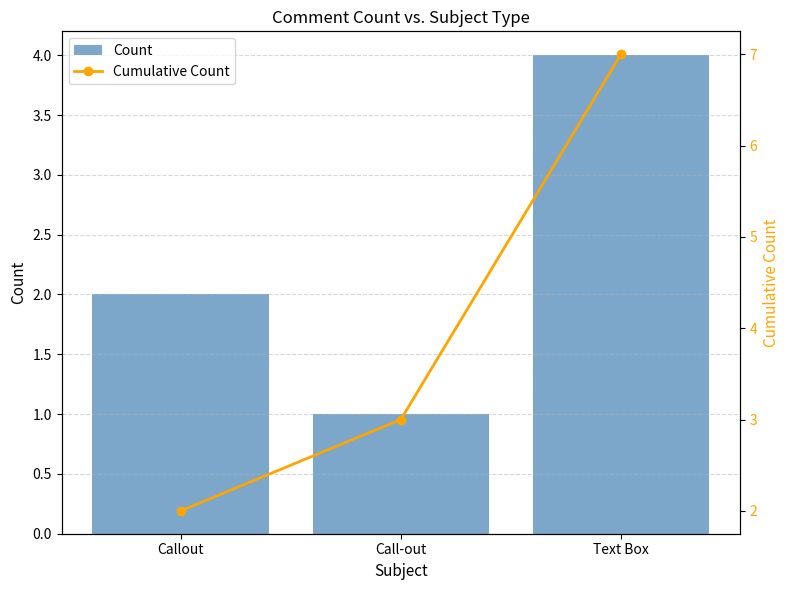

What is the minimum value for Count?

1